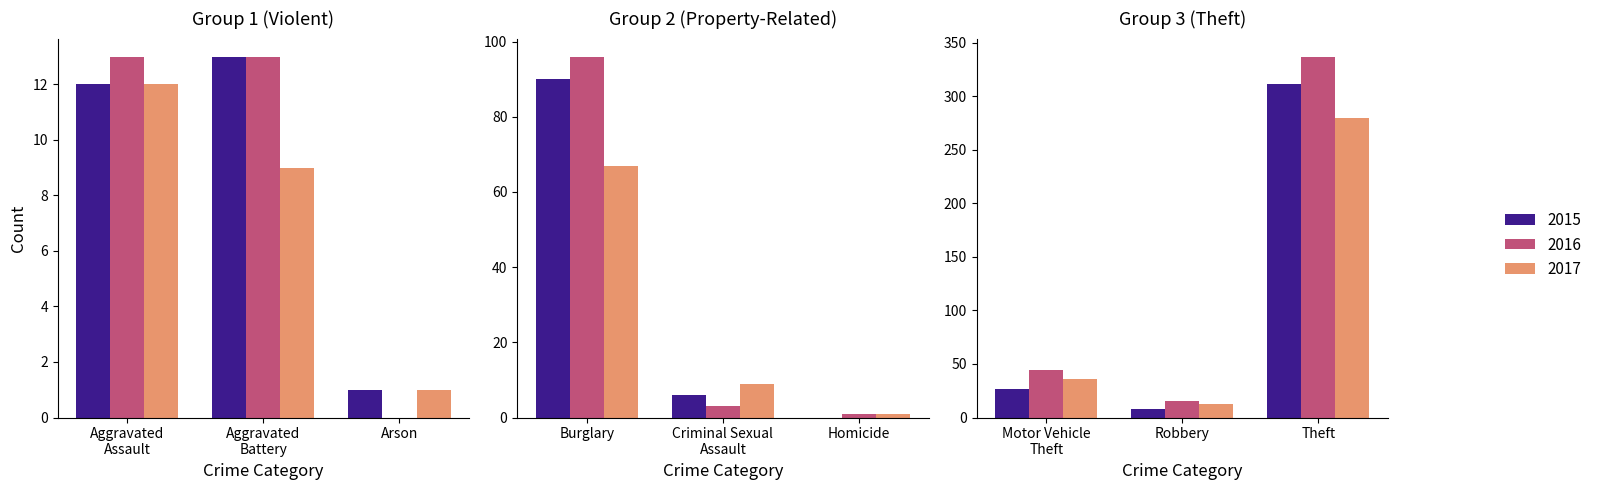

At which label does 2015 reach its minimum?

Homicide